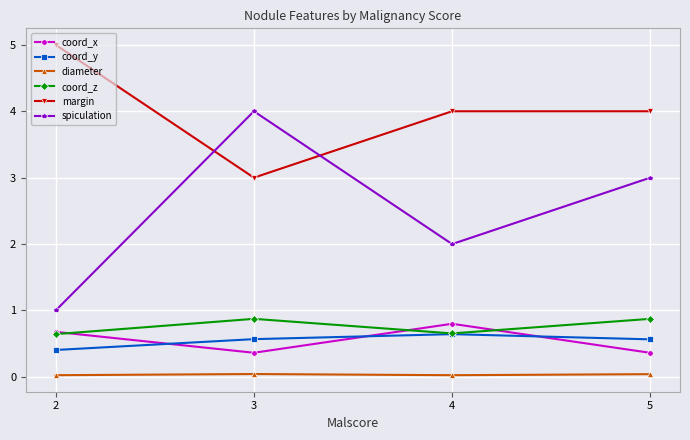

True or false: coord_z and spiculation cross at least once.

False